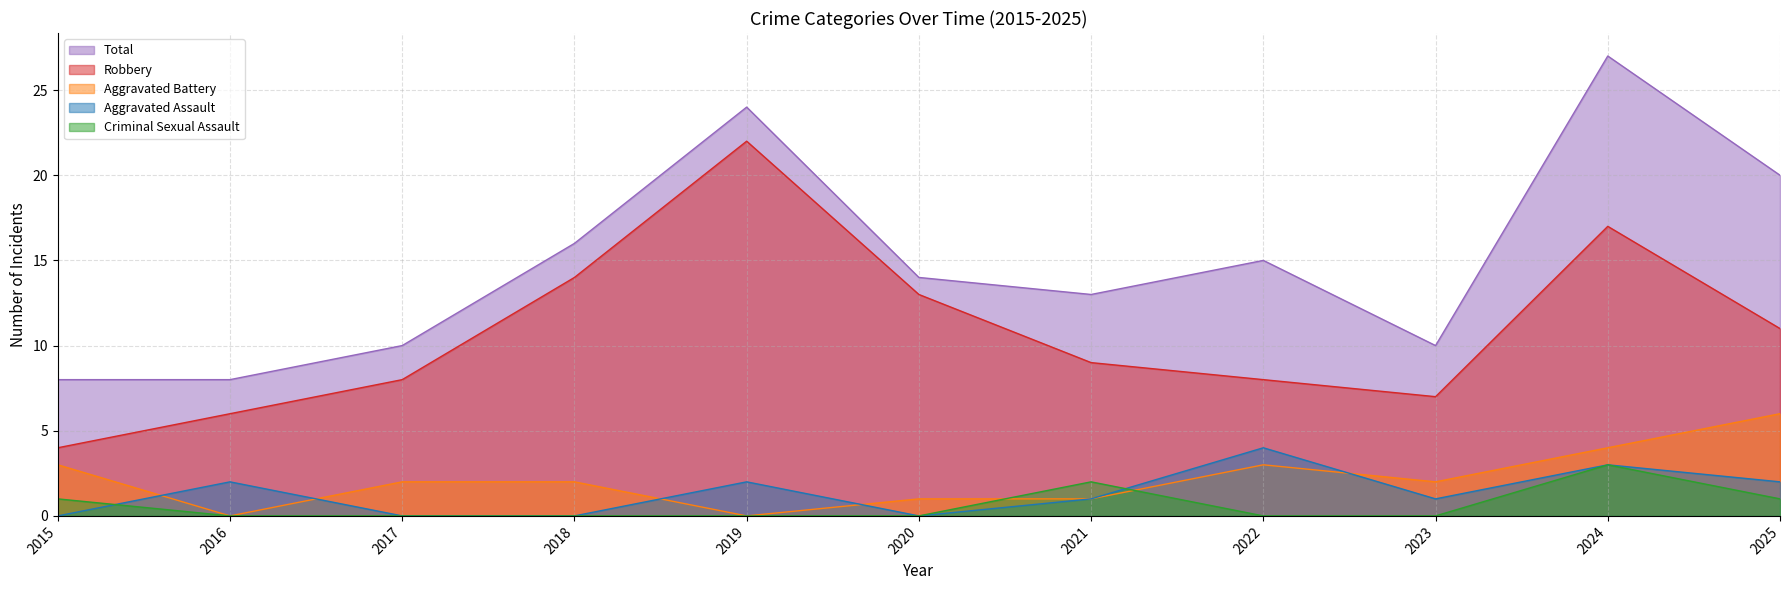

What is the difference between the Robbery values at 2021 and 2015?

5